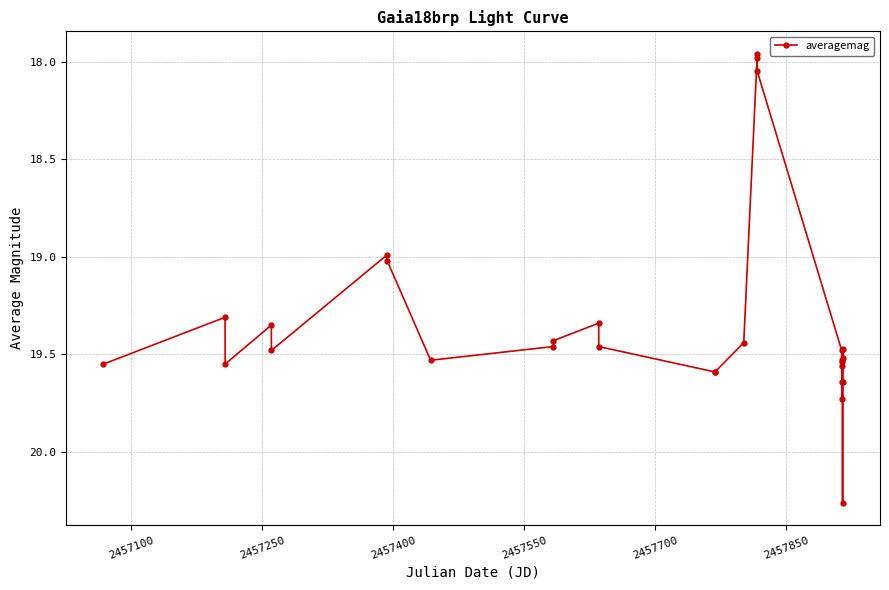

What is the value of the 7th point from the left?

19.0